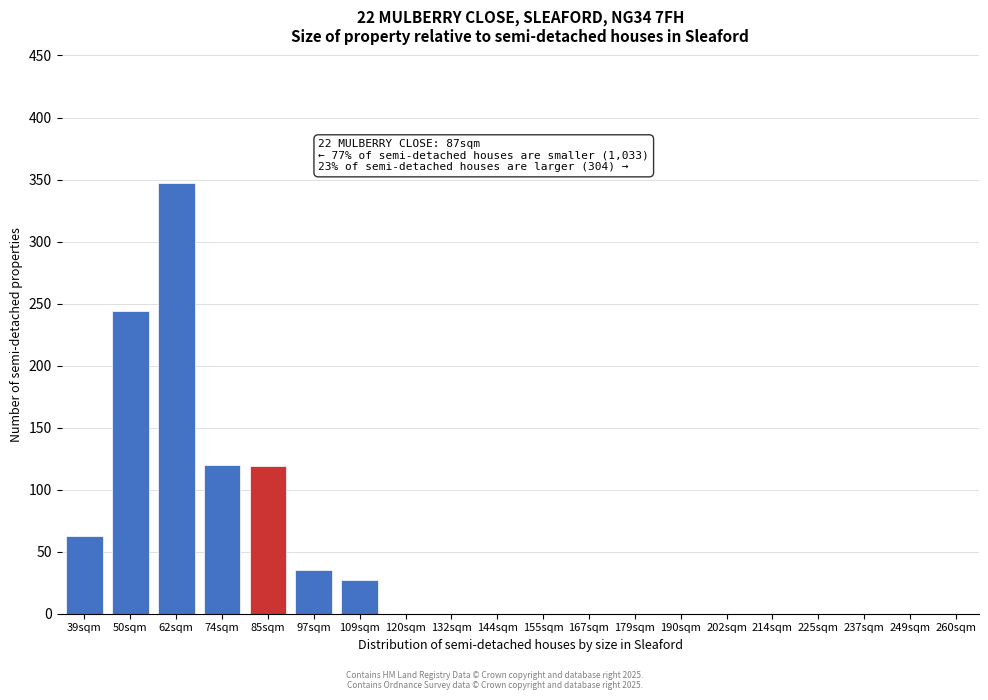

The value at 132sqm is -228. True or false?

False